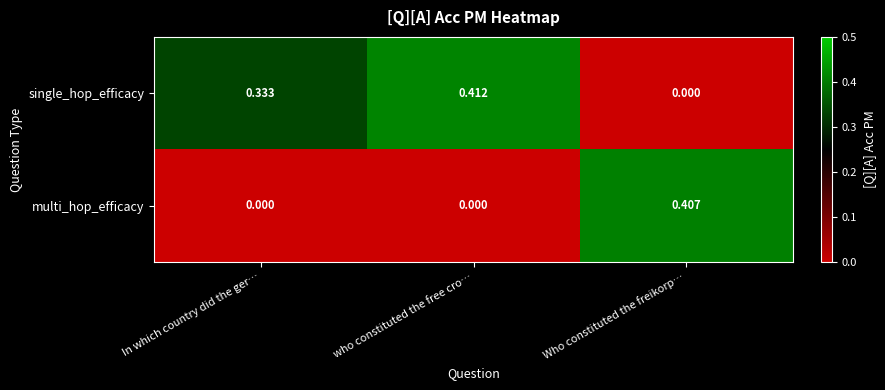

Between In which country did the ger… and Who constituted the freikorp…, which series saw the biggest shift?

multi_hop_efficacy